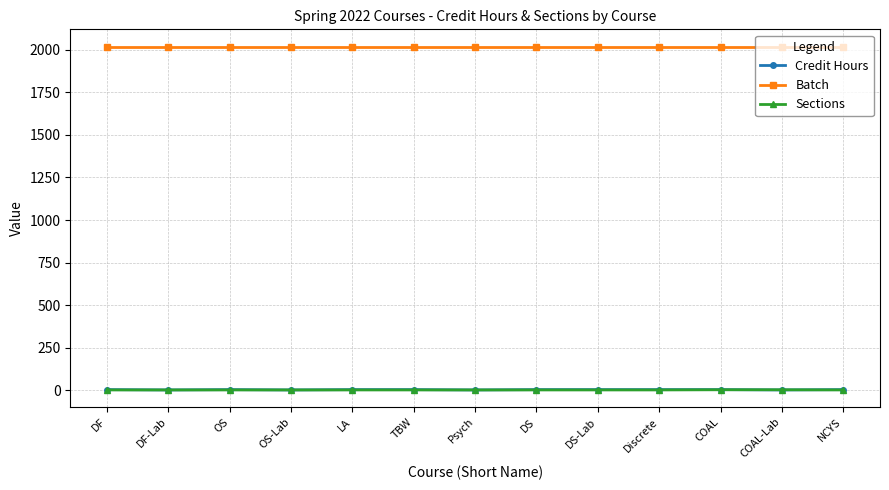

At how many categories does at least one series exceed 1422?

13